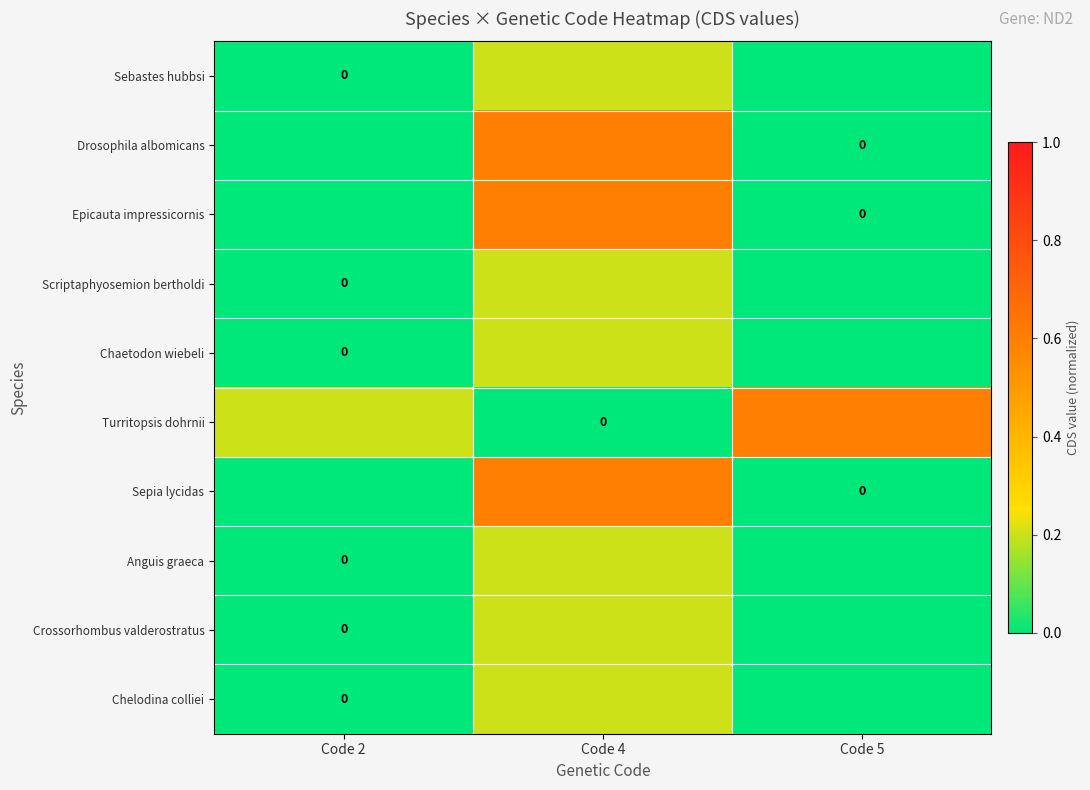

At which label does Sebastes hubbsi reach its minimum?

Code 2